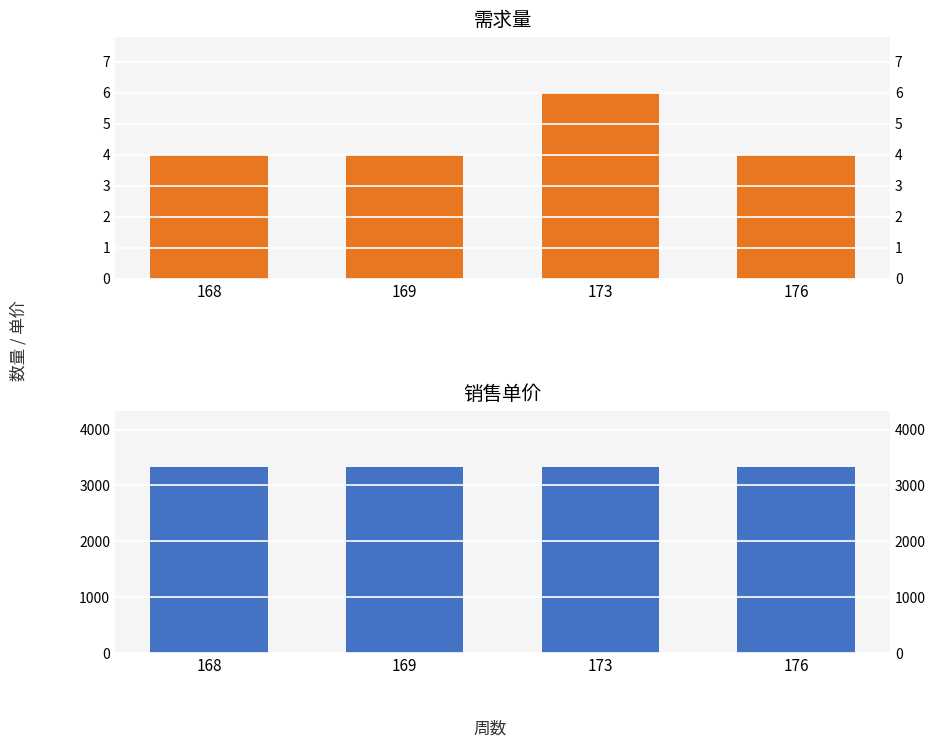

Reading left to right, what are all the values shown in this chart?

需求量: 168=4.0	169=4.0	173=6.0	176=4.0
销售单价: 168=3327.6	169=3327.6	173=3327.6	176=3327.6